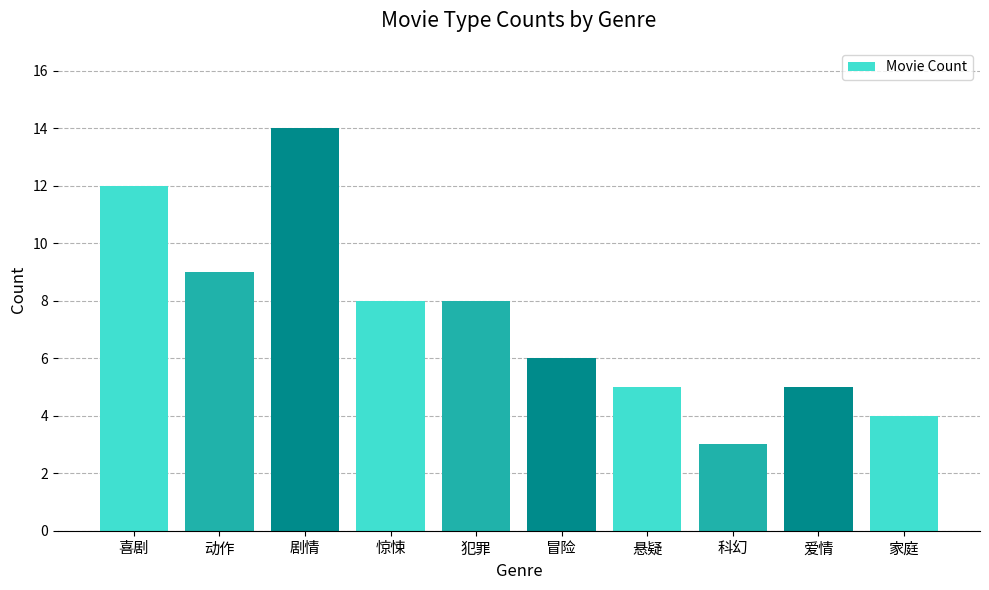

Which category has the lowest value across all series?

科幻